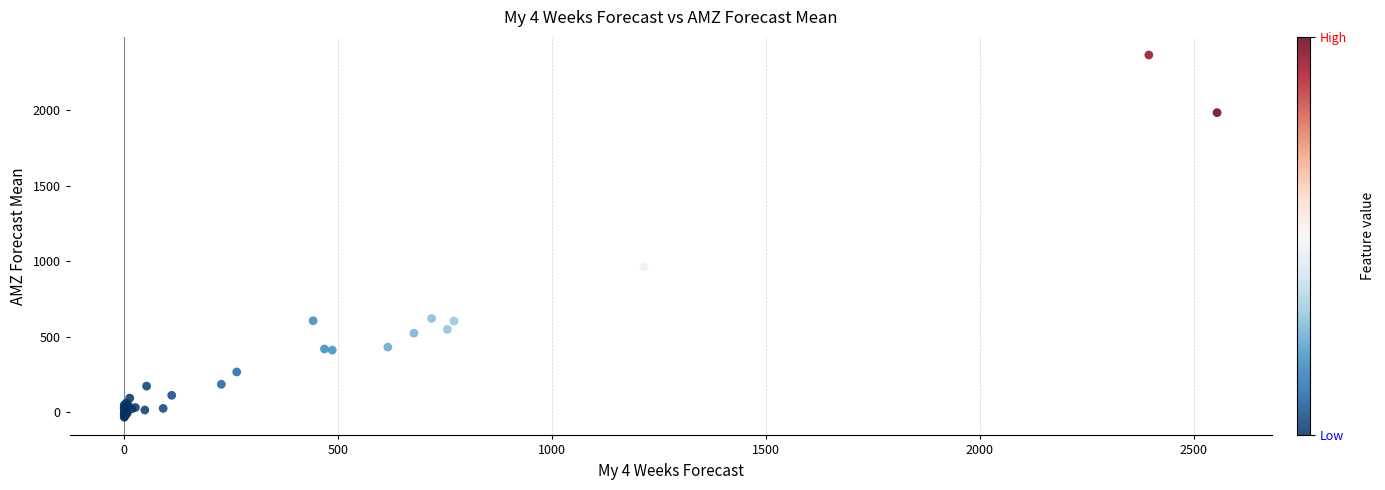

What Y value in the scatter plot is closest to 1165?

962.5